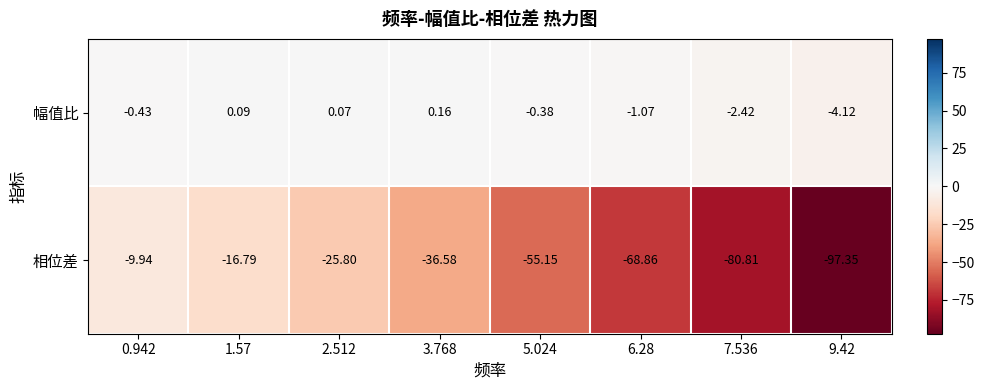

At which category is the sum across all series the highest?

0.942